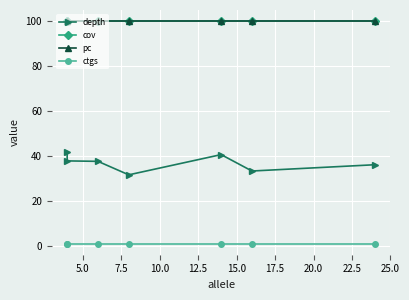

What is the value of the ctgs point at the 5th from the left?

1.0